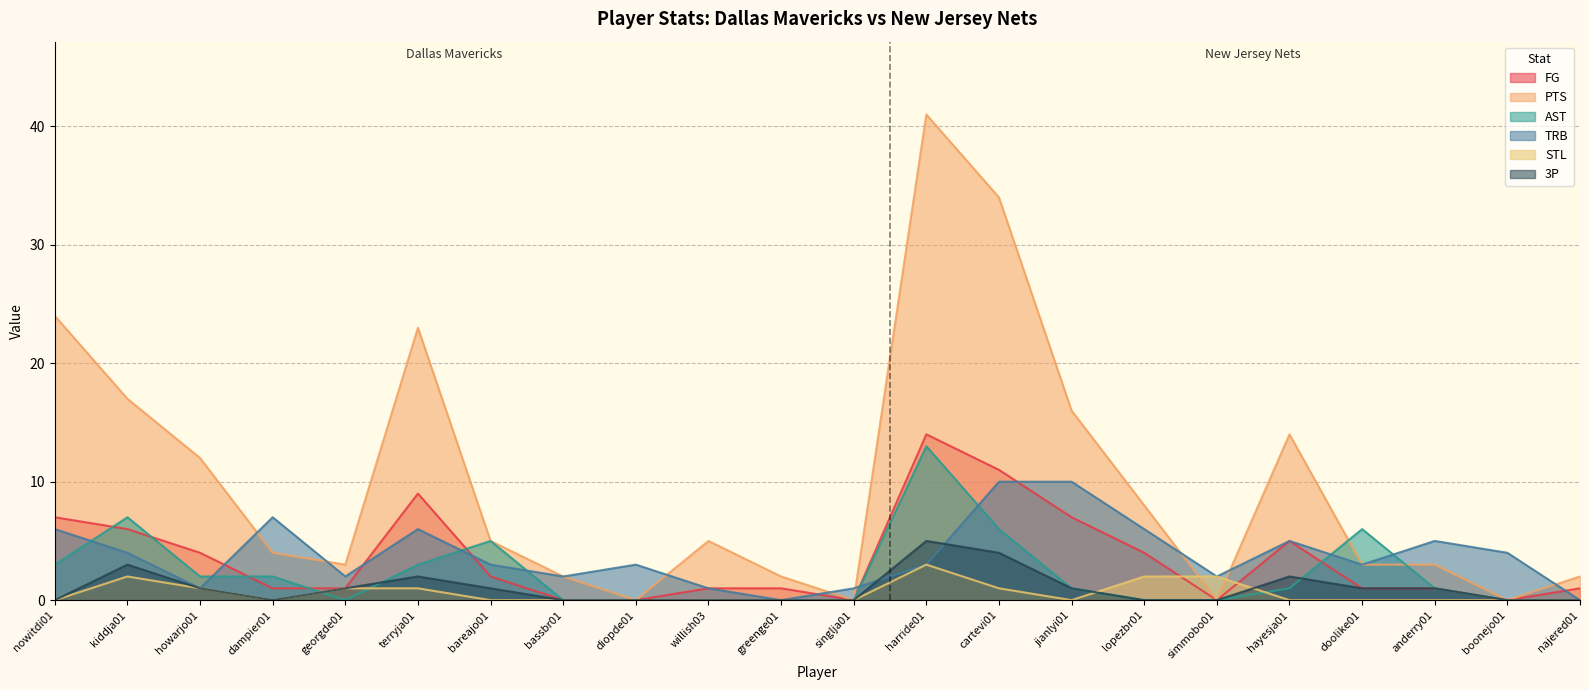

At singlja01, list the series in order from largest to smallest.

TRB, FG, PTS, AST, STL, 3P